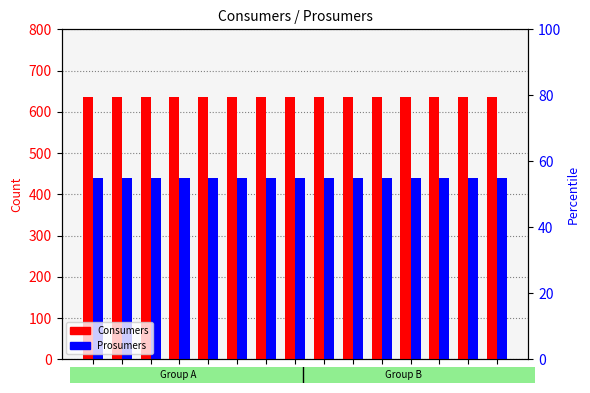

Which series has the widest spread of values?

Consumers